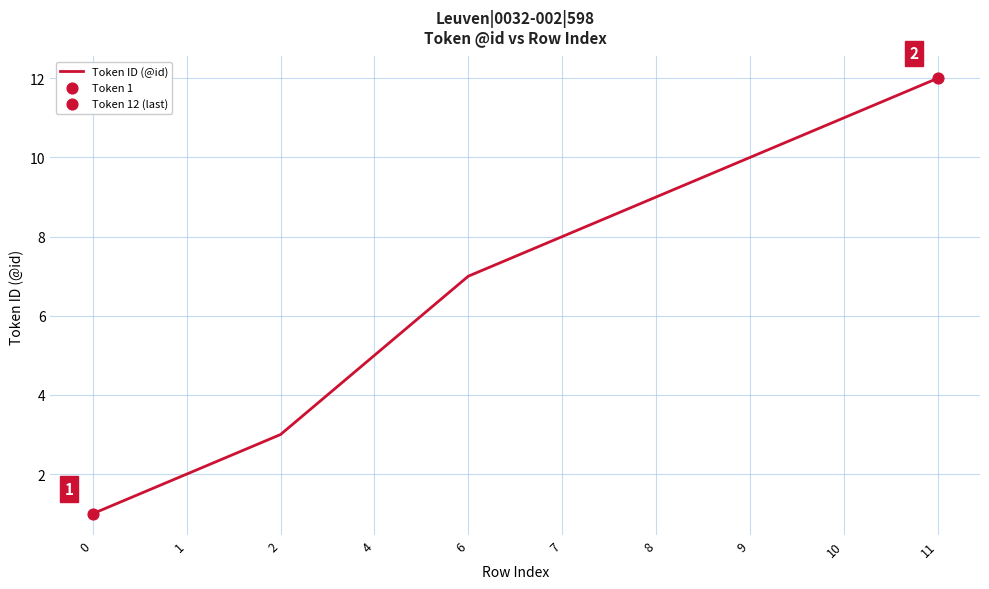

What is the change in value from 1 to 8?

+7